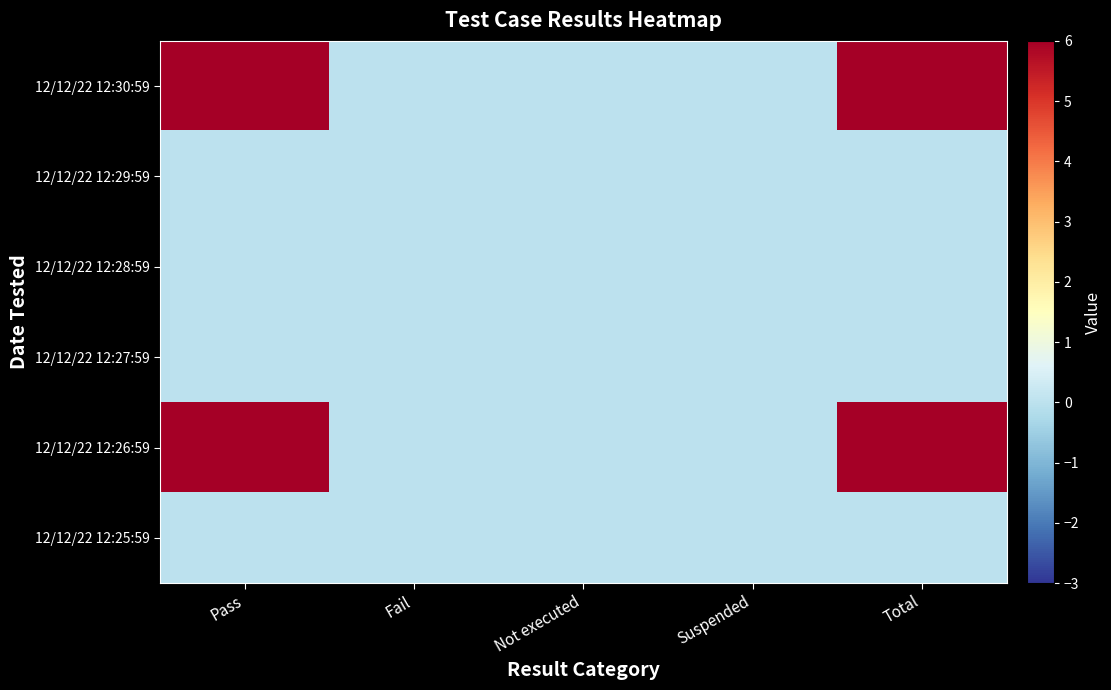

Reading right to left, transcribe all the data shown in this chart.

12/12/22 12:30:59: Total=6	Suspended=0	Not executed=0	Fail=0	Pass=6
12/12/22 12:29:59: Total=0	Suspended=0	Not executed=0	Fail=0	Pass=0
12/12/22 12:28:59: Total=0	Suspended=0	Not executed=0	Fail=0	Pass=0
12/12/22 12:27:59: Total=0	Suspended=0	Not executed=0	Fail=0	Pass=0
12/12/22 12:26:59: Total=6	Suspended=0	Not executed=0	Fail=0	Pass=6
12/12/22 12:25:59: Total=0	Suspended=0	Not executed=0	Fail=0	Pass=0